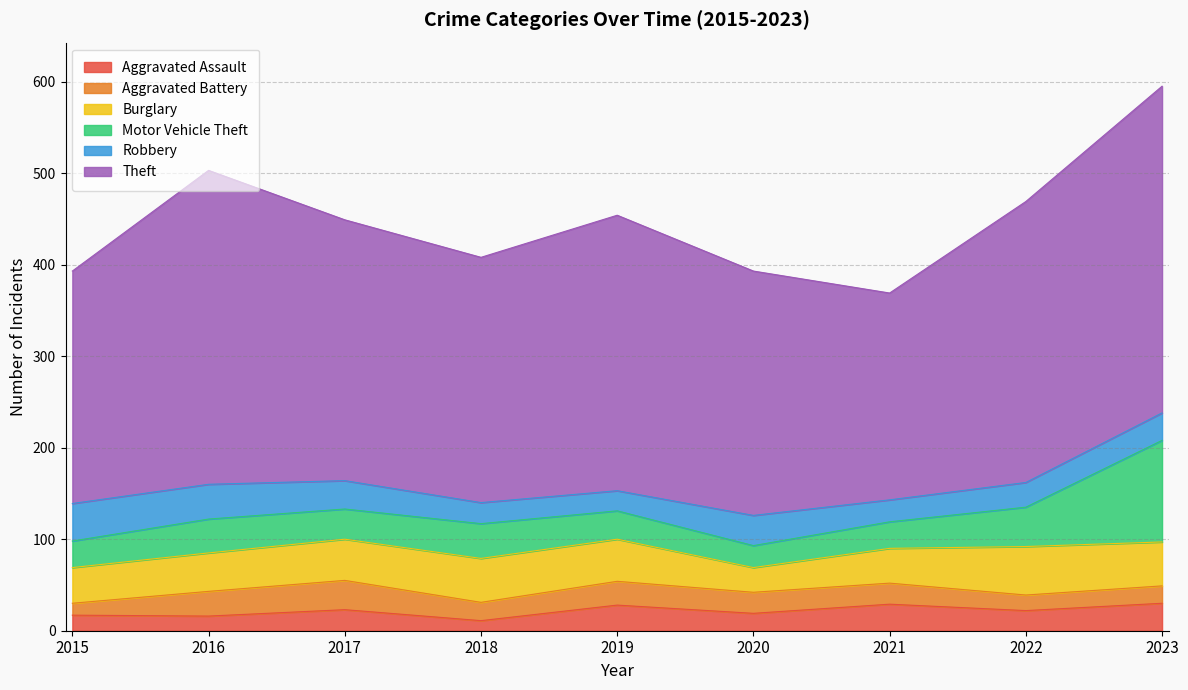

At which category does Theft reach its first local valley?

2018